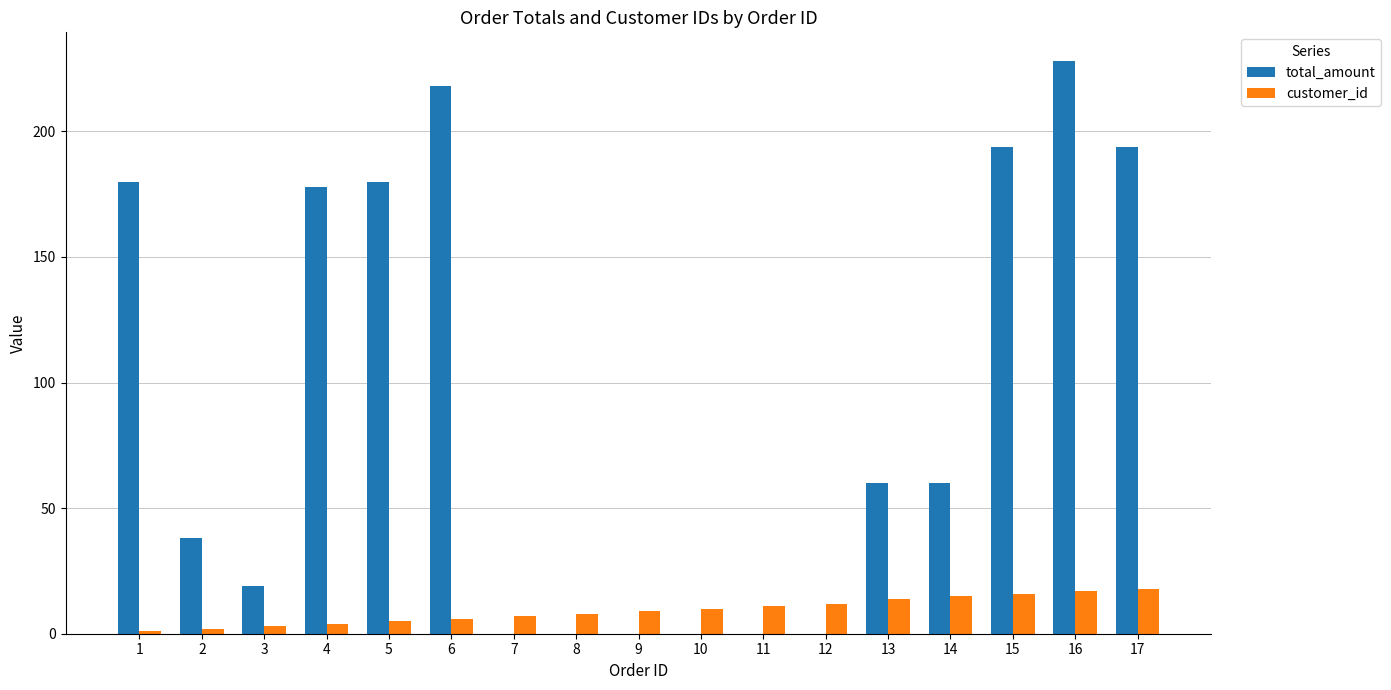

Are the bars grouped side by side (vs. stacked)?

Yes